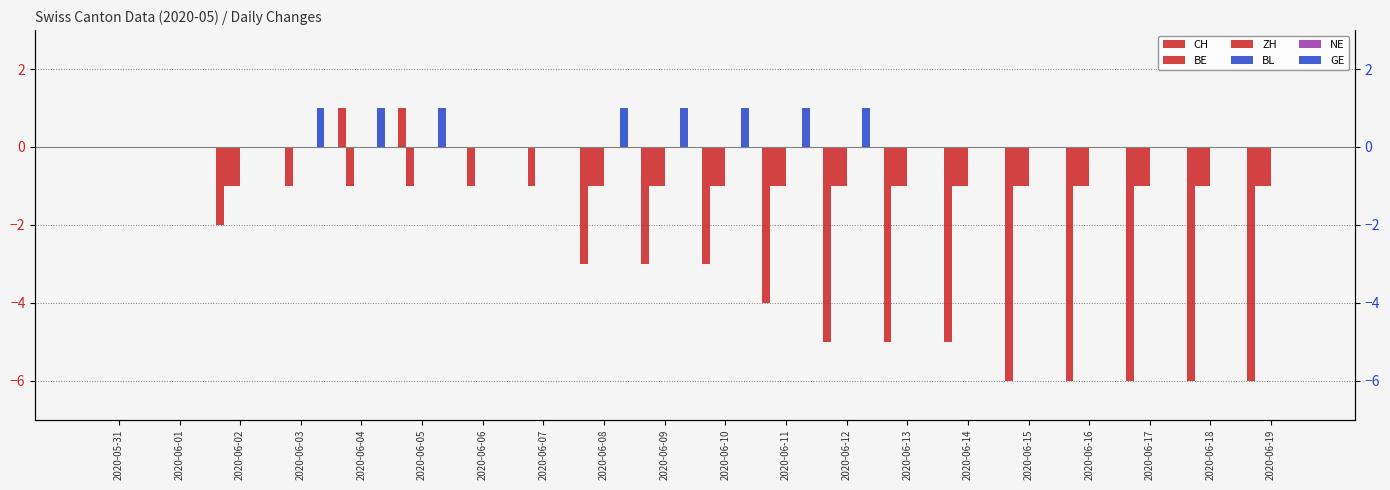

The BL series shows 0 at 2020-06-10. True or false?

True